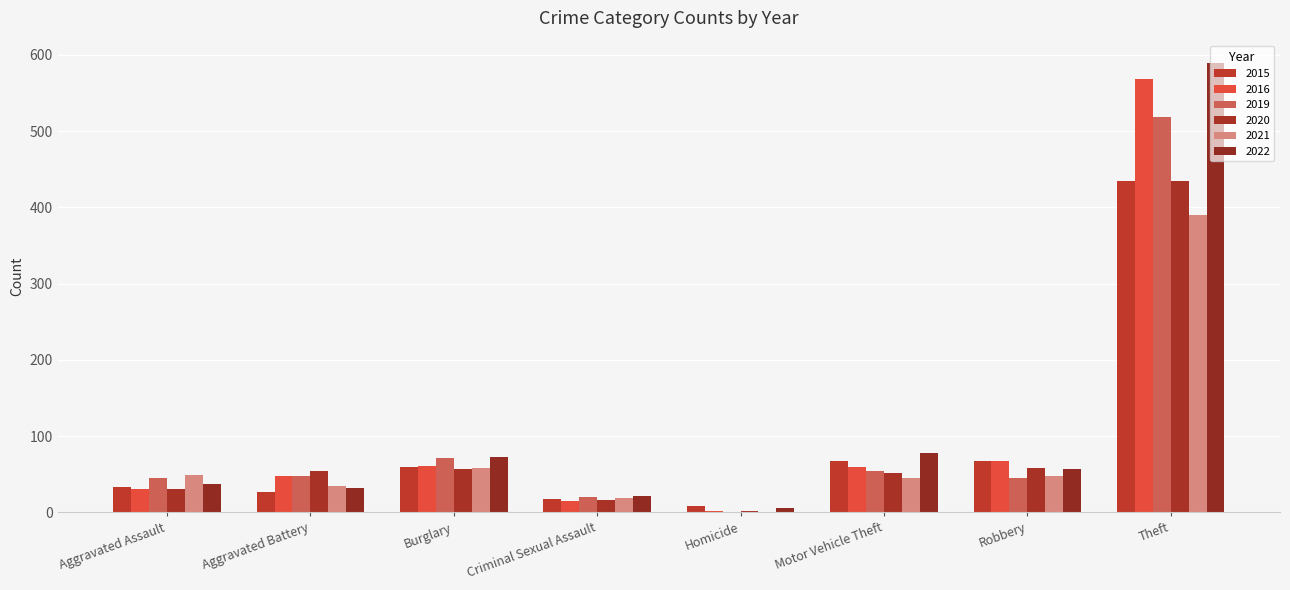

Is it true that 2016 equals 31 at Aggravated Assault?

True